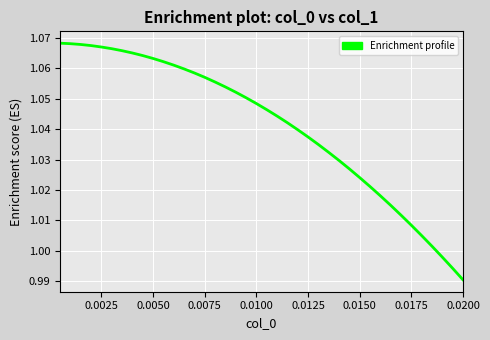

What is the difference between the maximum and second lowest values?

0.1